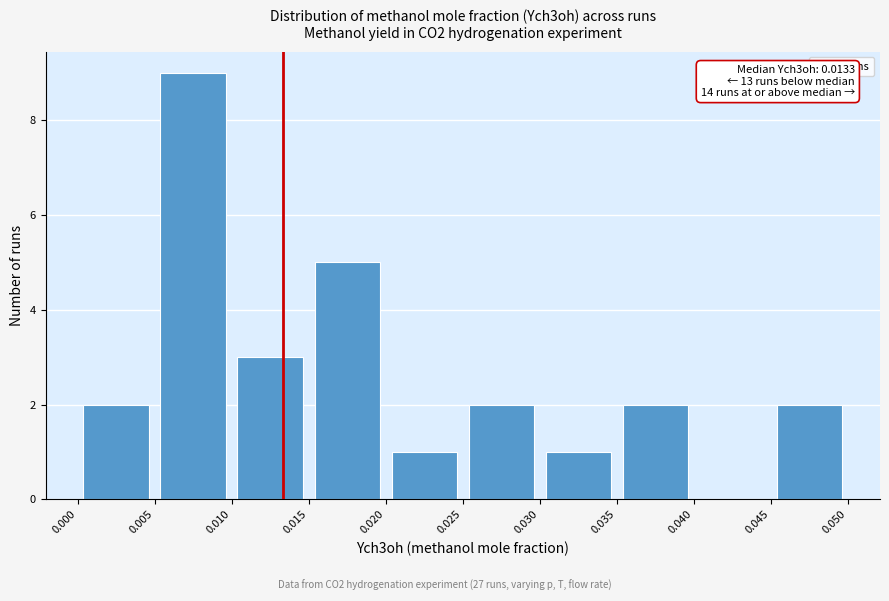

Which range on the x-axis has the tallest bar?

0.005 to 0.010